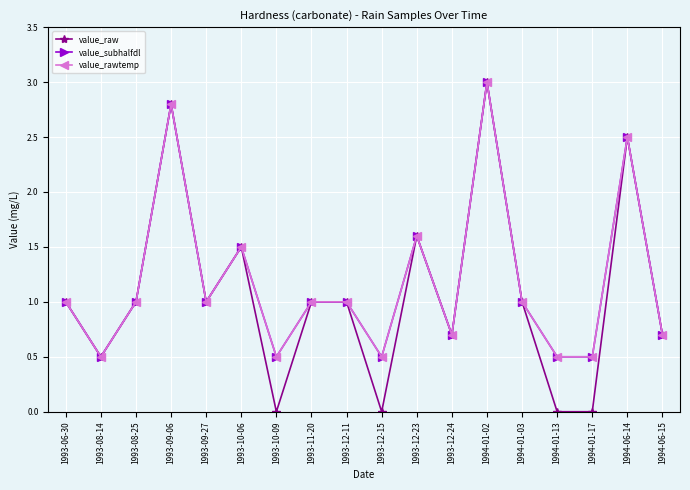

In value_raw, how many points are higher than both neighbors (excluding endpoints)?

5